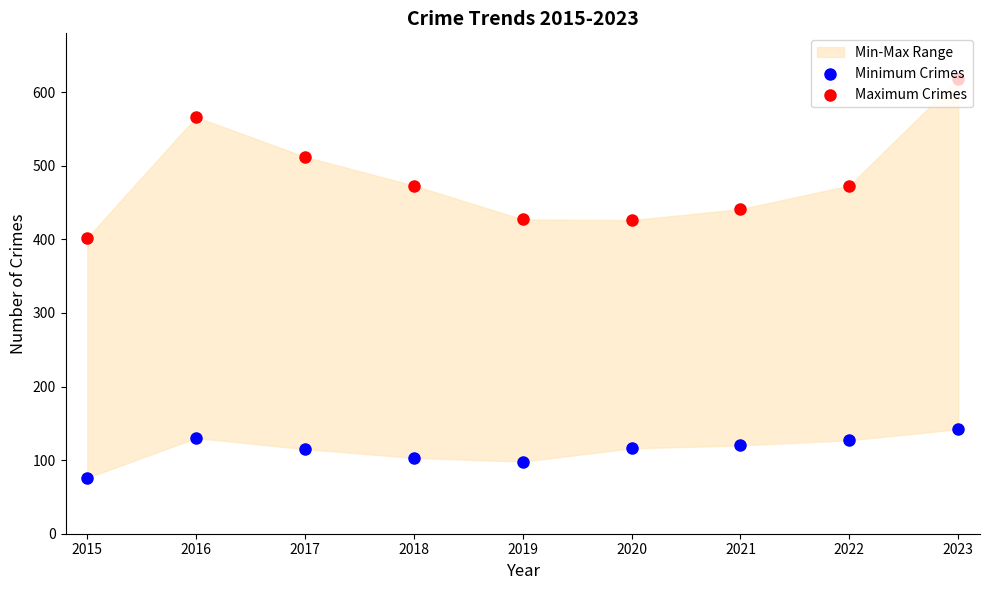

At how many categories does at least one series exceed 346?

9